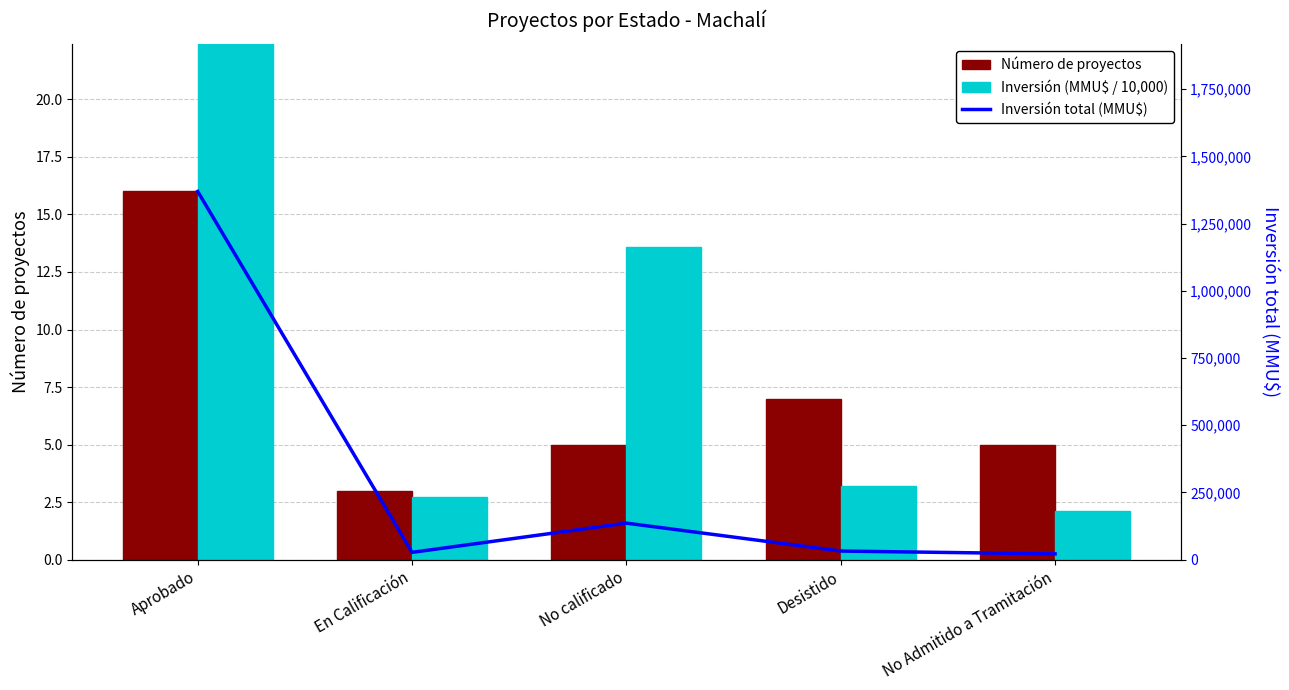

Where is Inversión (MMU$ / 10,000) nearest to the value 69?

No calificado